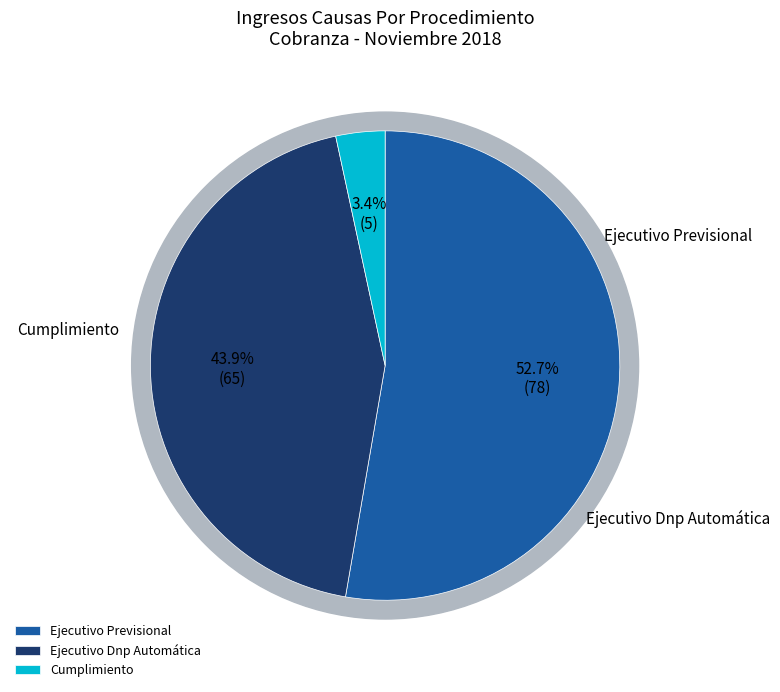

To the nearest percent, what is the difference between the Ejecutivo Dnp Automática and Ejecutivo Previsional slice percentages?

9%